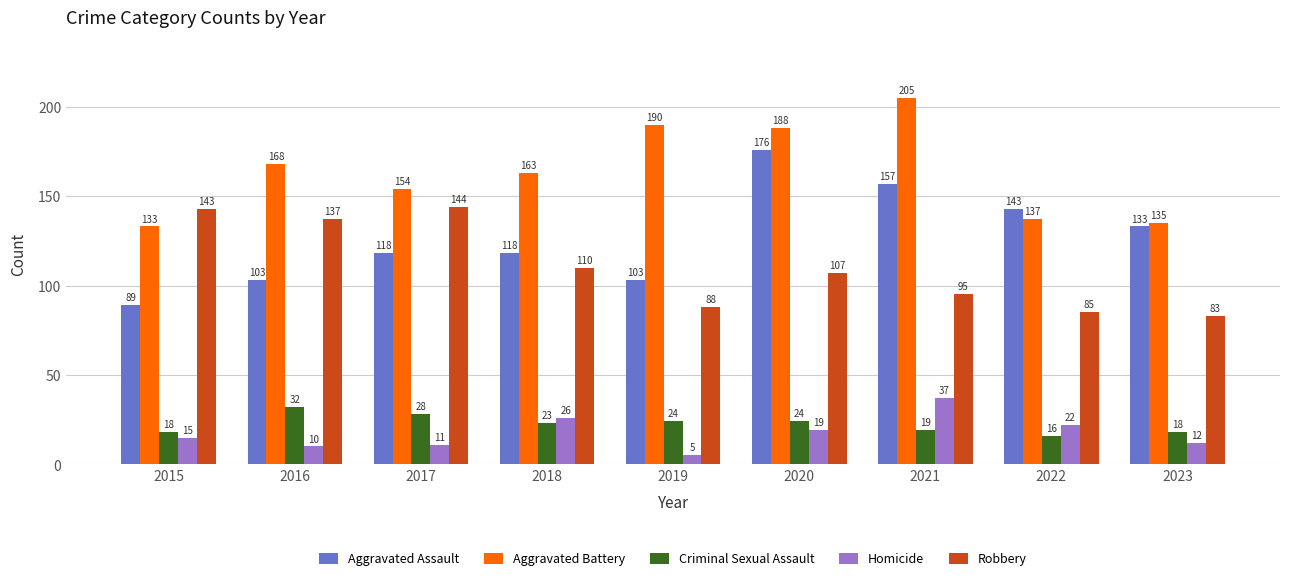

At which category is the sum across all series the highest?

2020